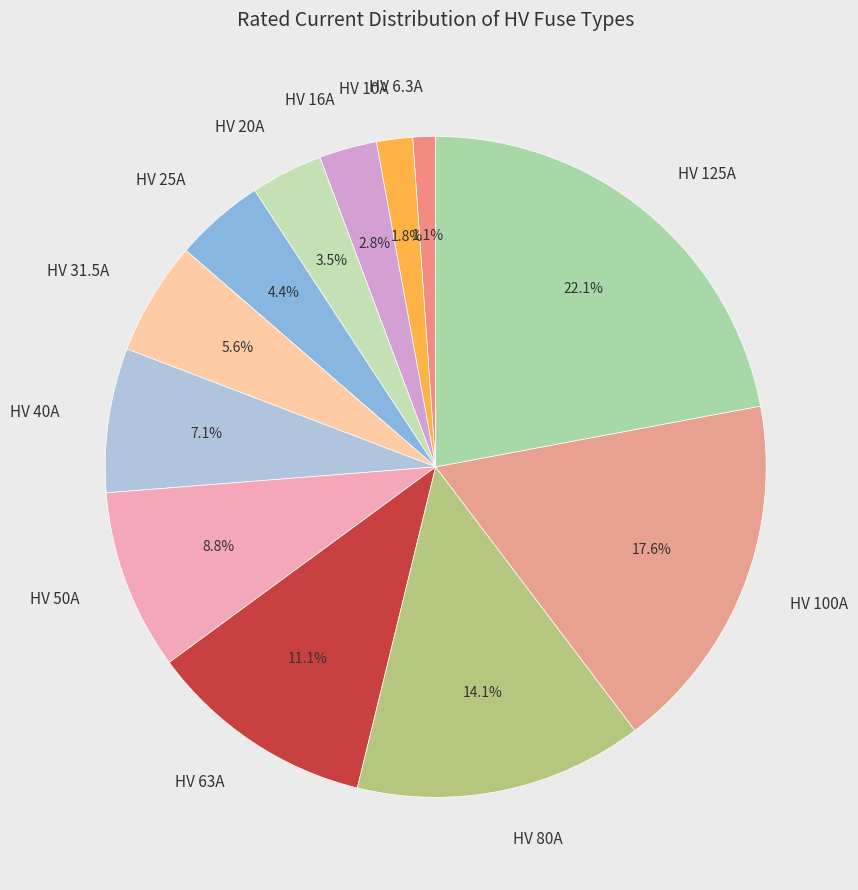

What percentage is the HV 16A slice, to the nearest percent?

3%